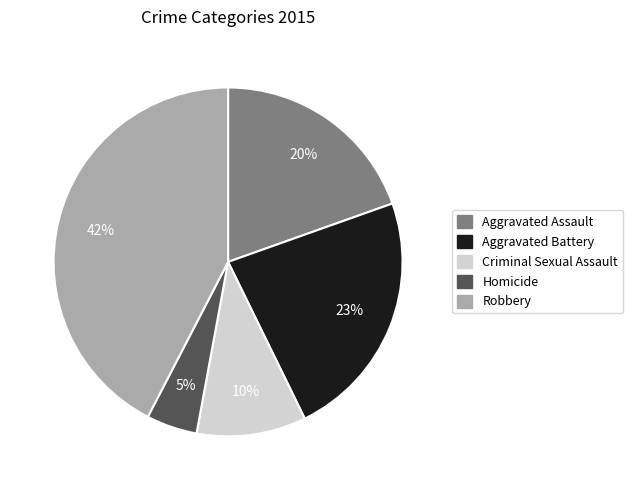

Between Robbery and Homicide, which is larger?

Robbery